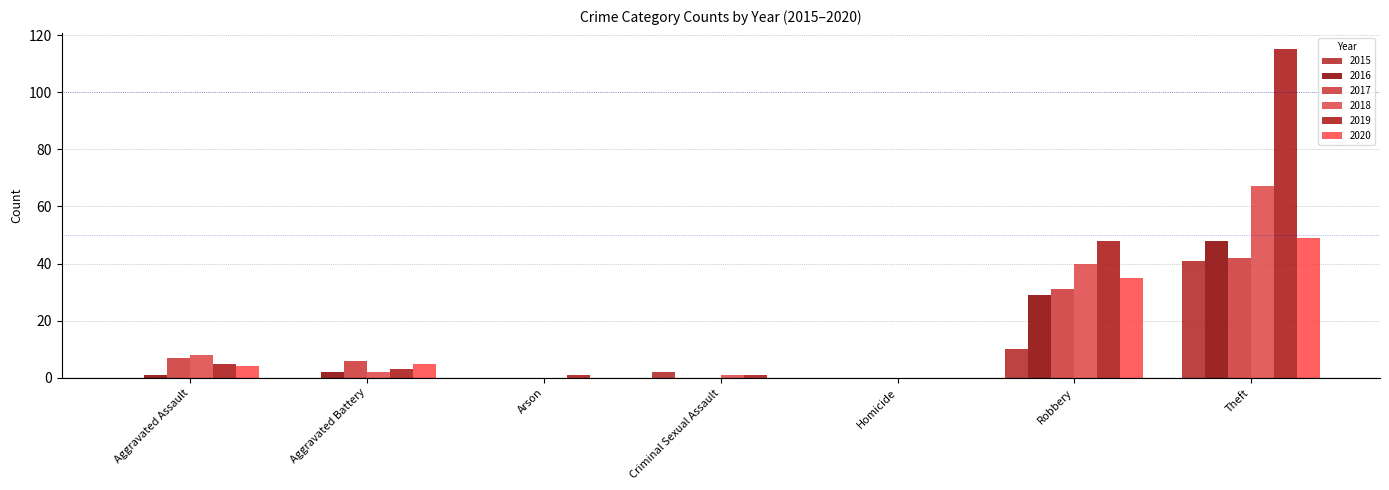

Is the value of 2015 at Aggravated Battery greater than the value of 2017 at Arson?

No